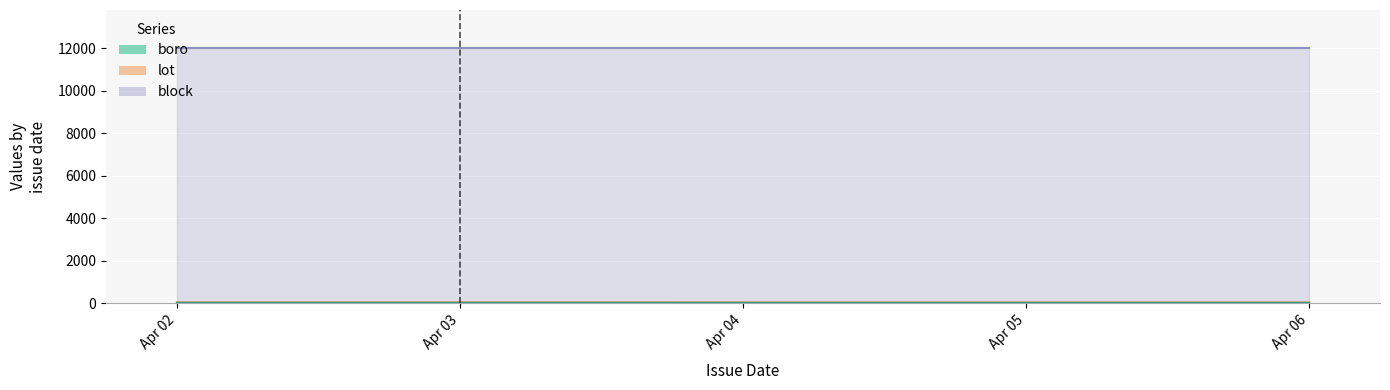

True or false: lot has a value of 30 at 2025-04-02.

True